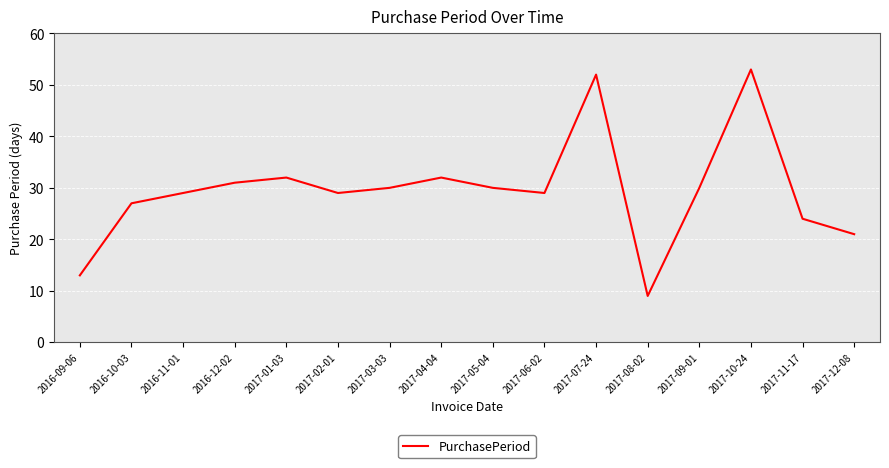

Is it true that the value at 2017-03-03 is 16?

False